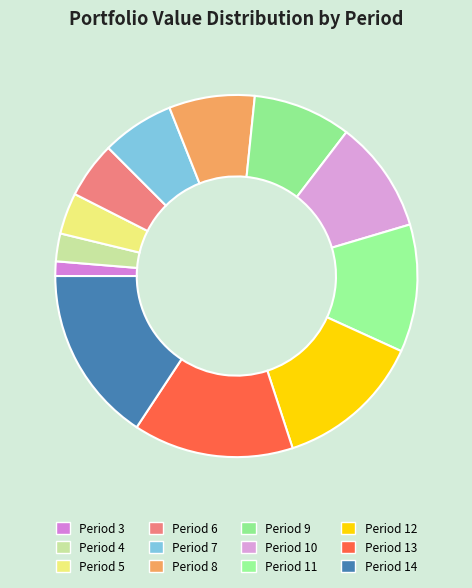

Does Period 10 represent more than half of the total?

No